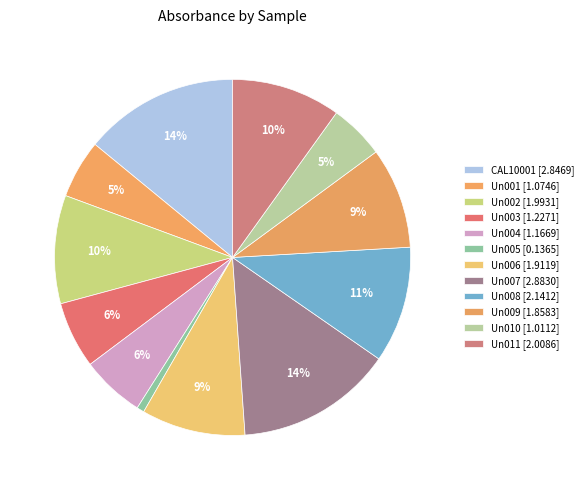

How many slices are in this pie chart?

12